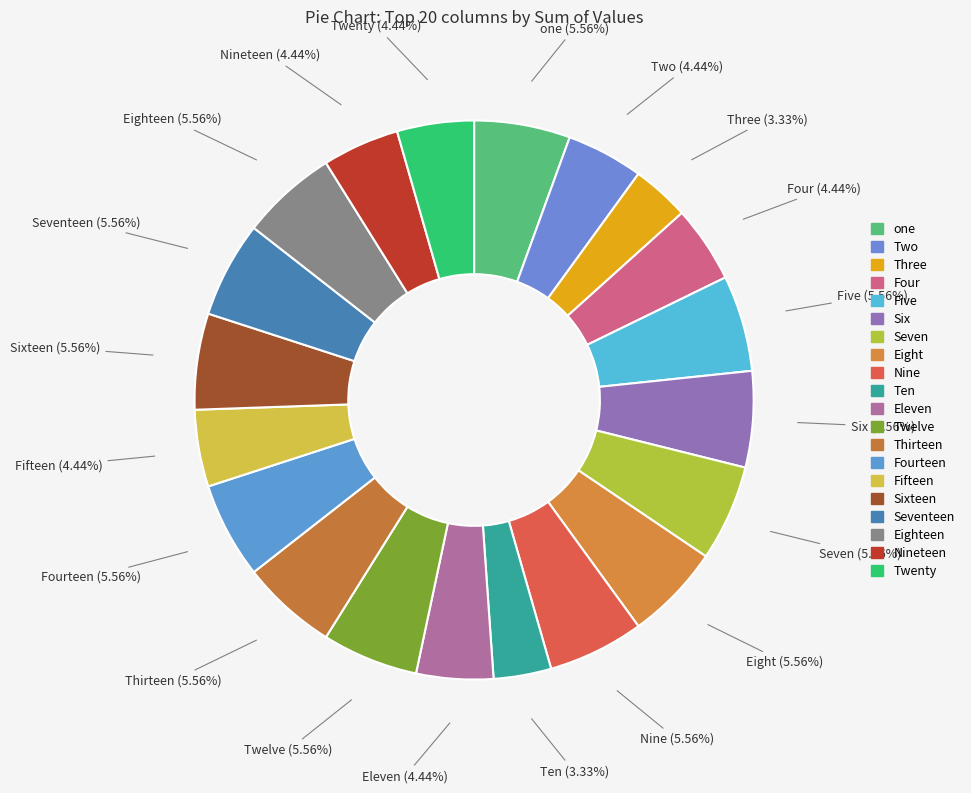

How many slices are in this pie chart?

20